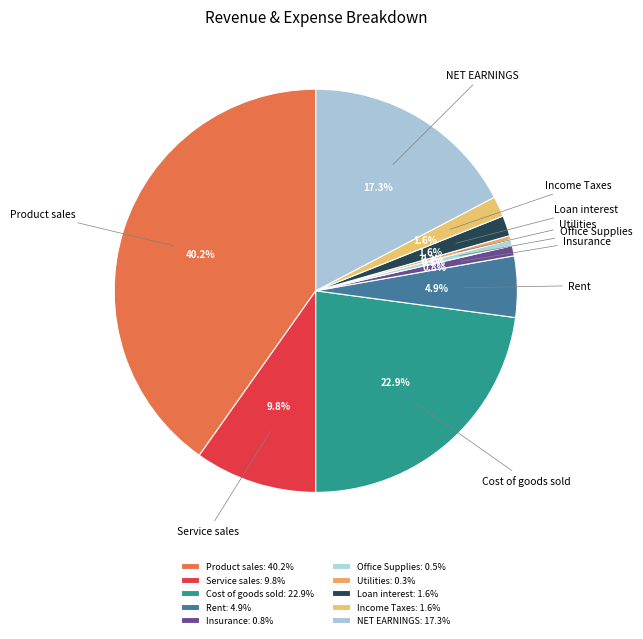

What percentage do Office Supplies and NET EARNINGS together represent?

17.8%